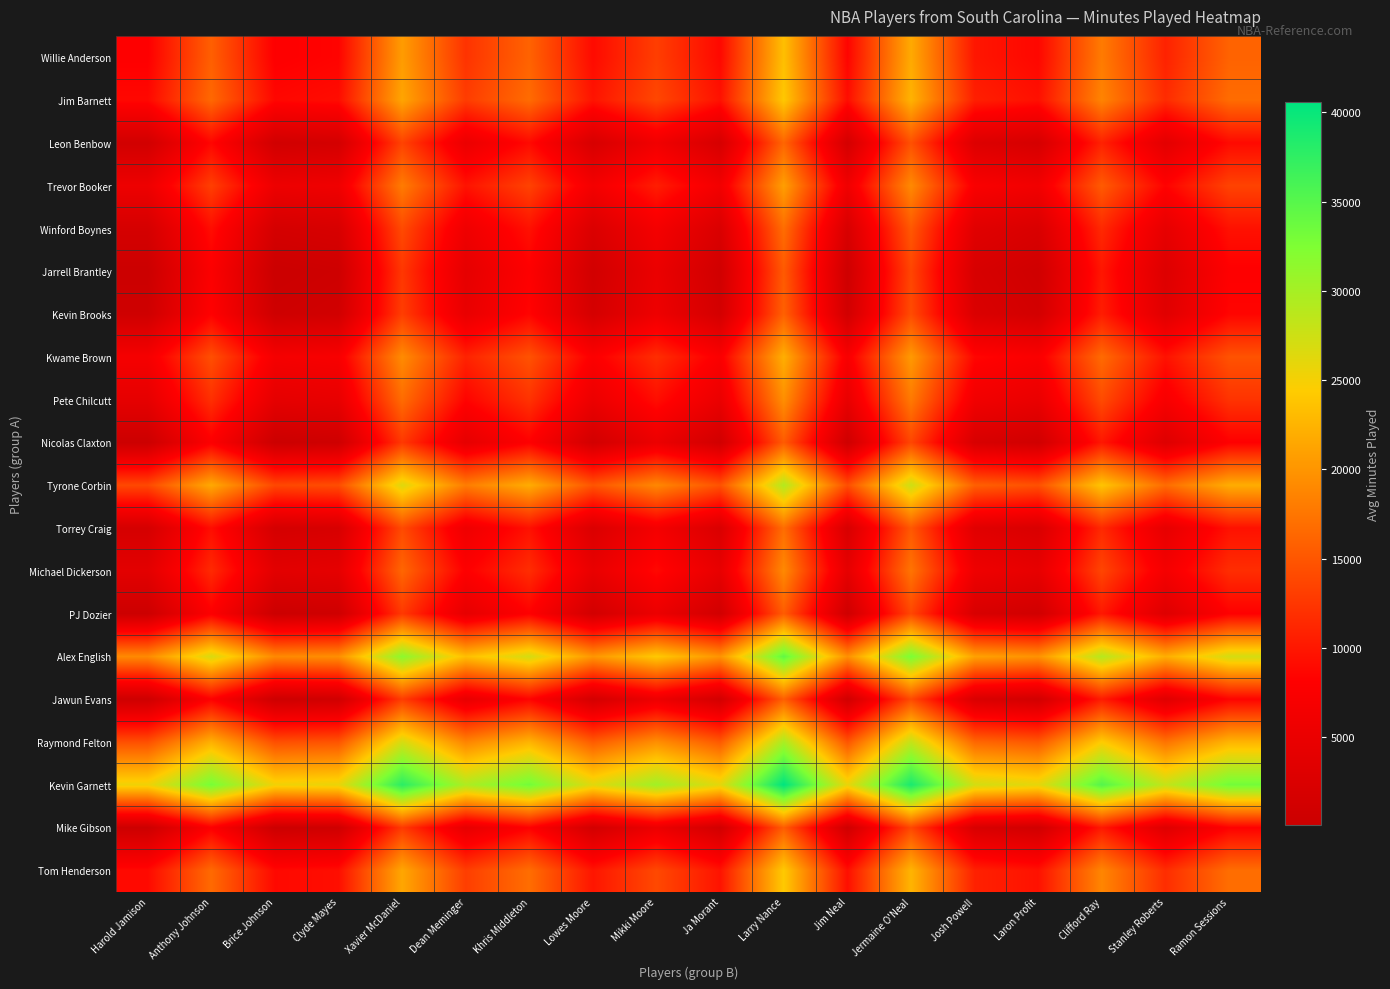

What is the spread (max minus min) of values at Ramon Sessions?

25202.5